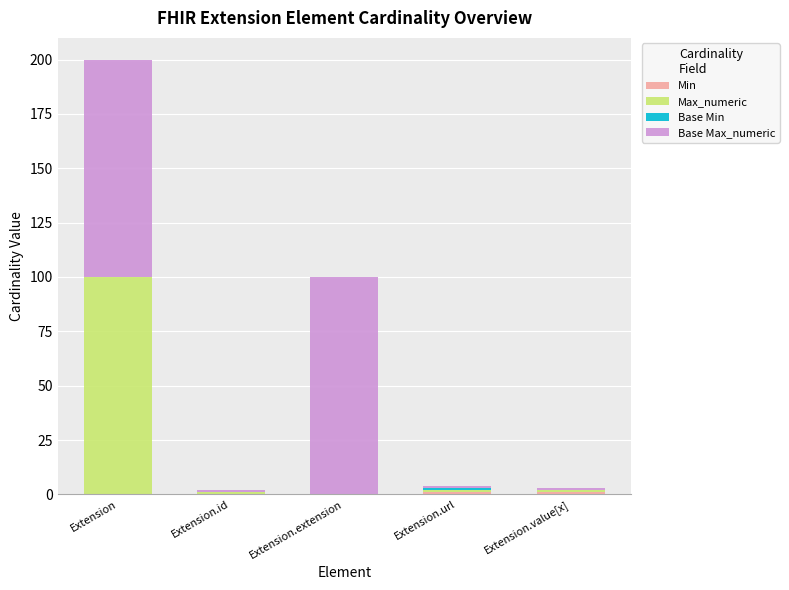

At which category is the sum across all series the highest?

Extension